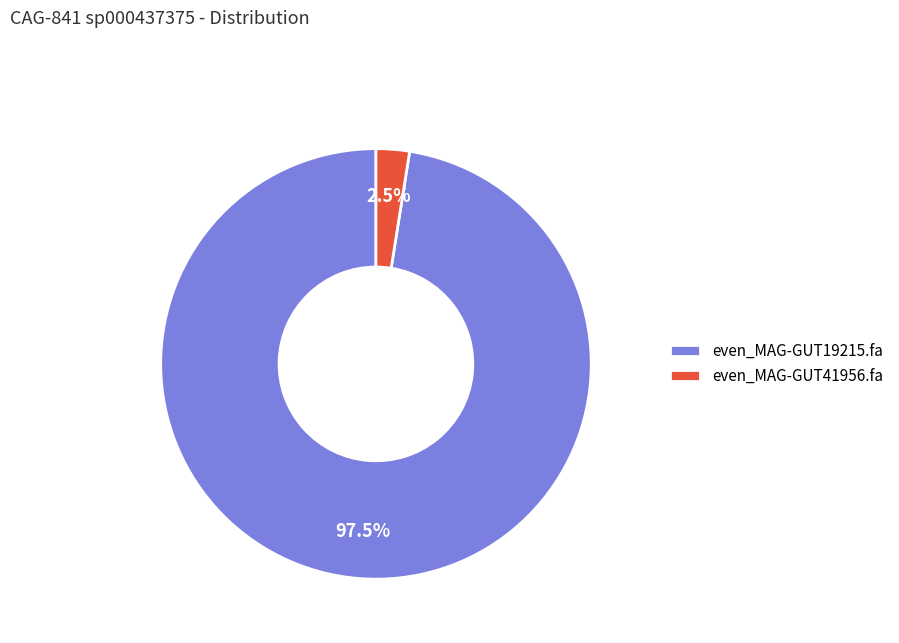

The even_MAG-GUT41956.fa slice represents 10% of the pie. True or false?

False